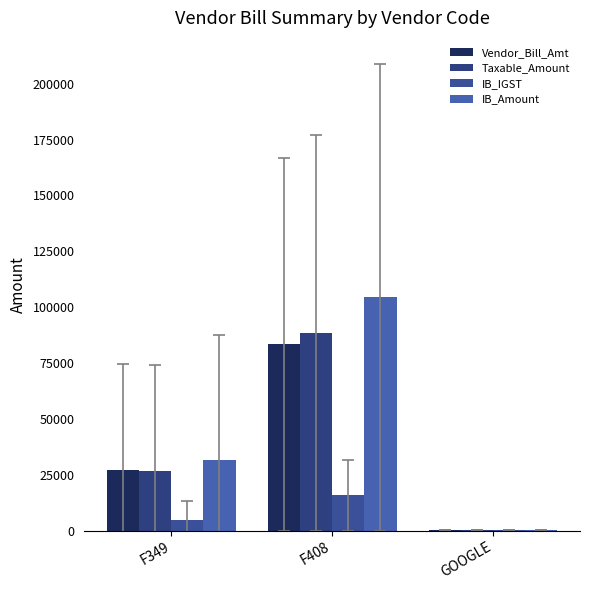

What are all the series names shown in the legend?

Vendor_Bill_Amt, Taxable_Amount, IB_IGST, IB_Amount